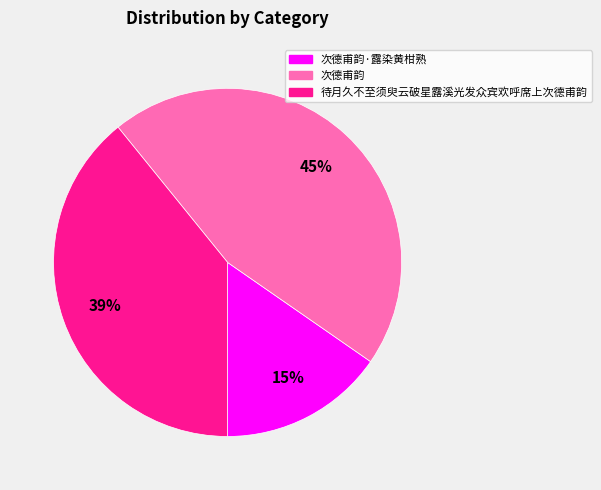

Is there any slice that represents more than half of the pie?

No